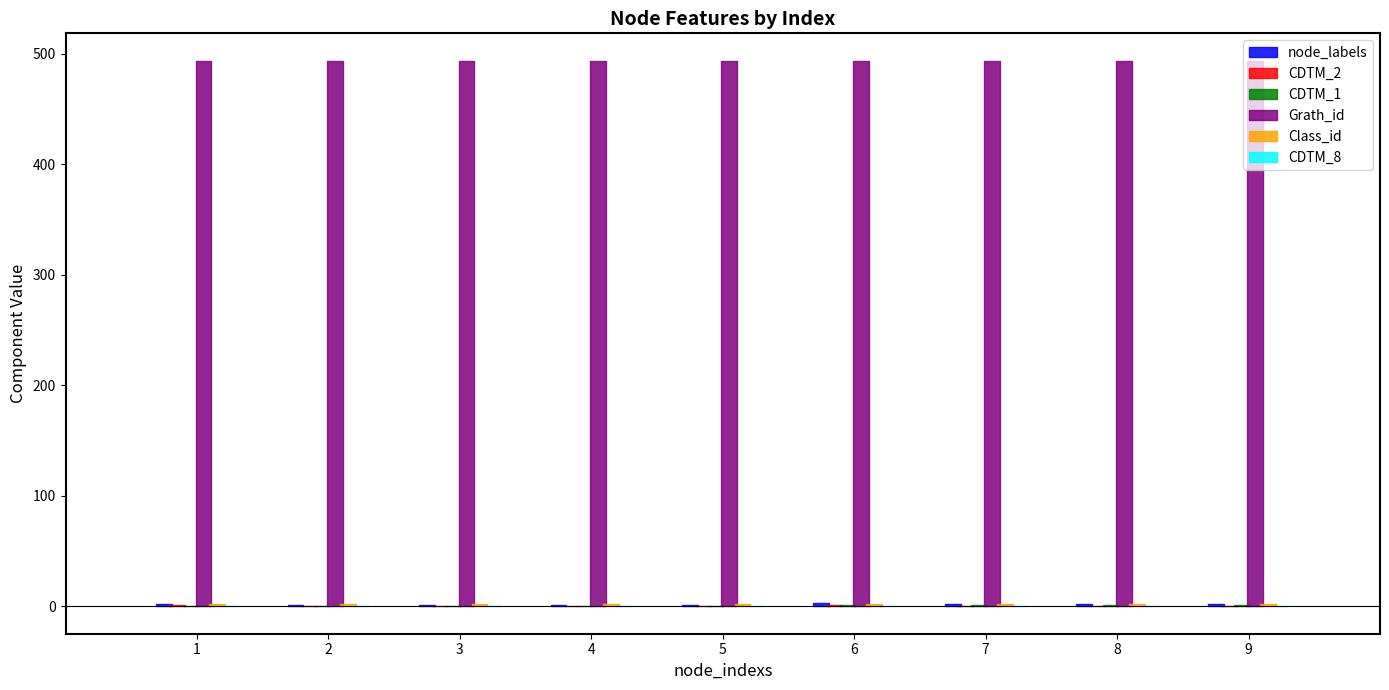

How many CDTM_2 values are between 0 and 1?

9